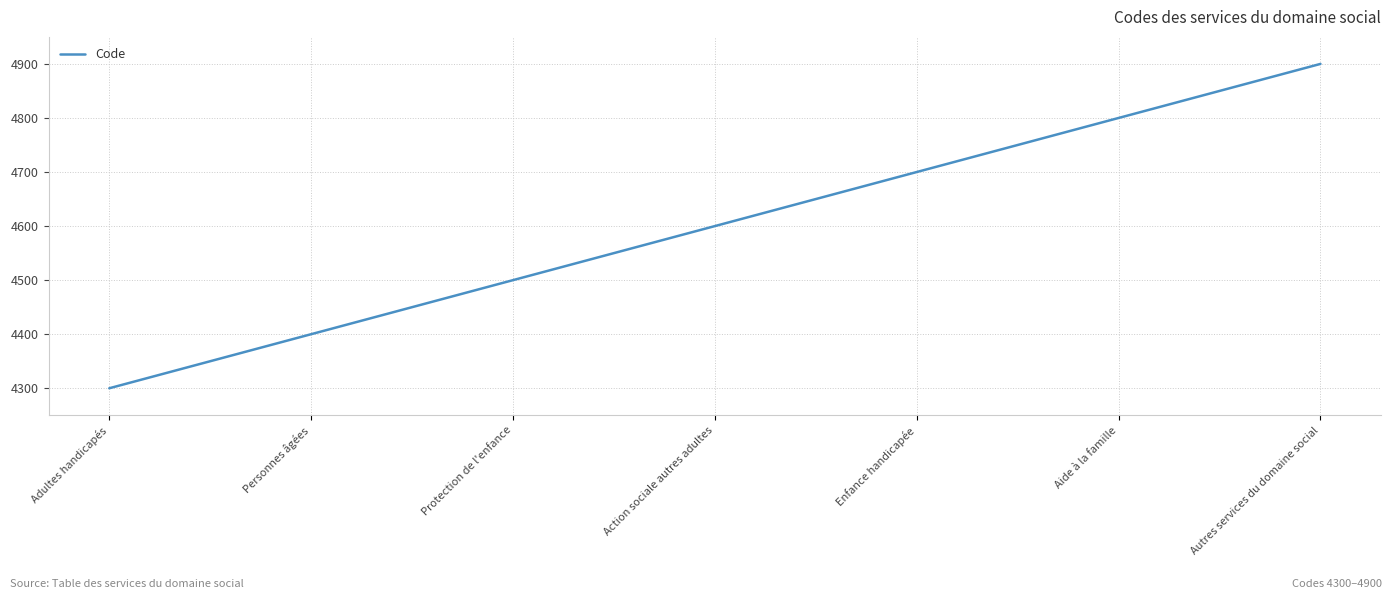

Between Aide à la famille and Adultes handicapés, which is larger?

Aide à la famille